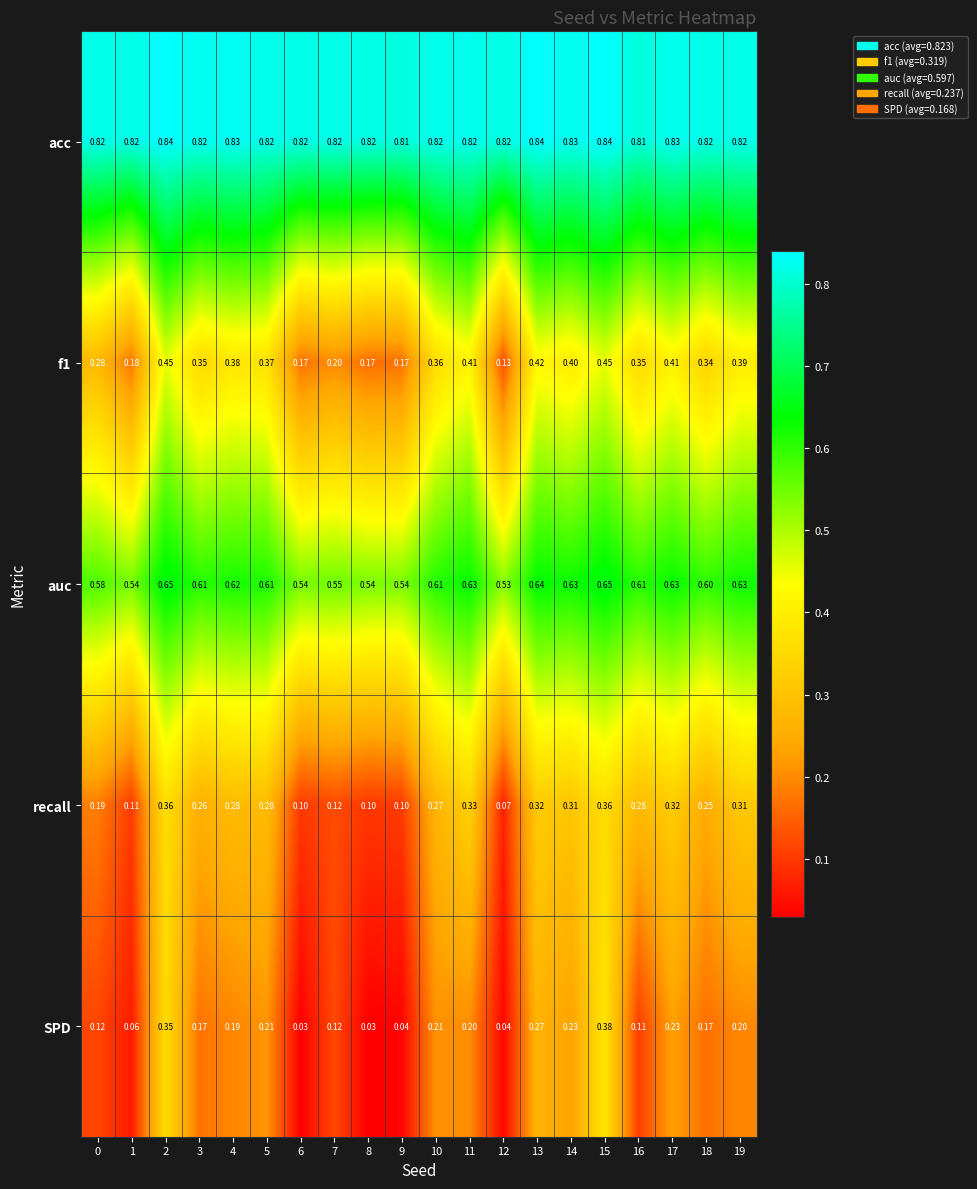

Which series has the widest spread of values?

SPD